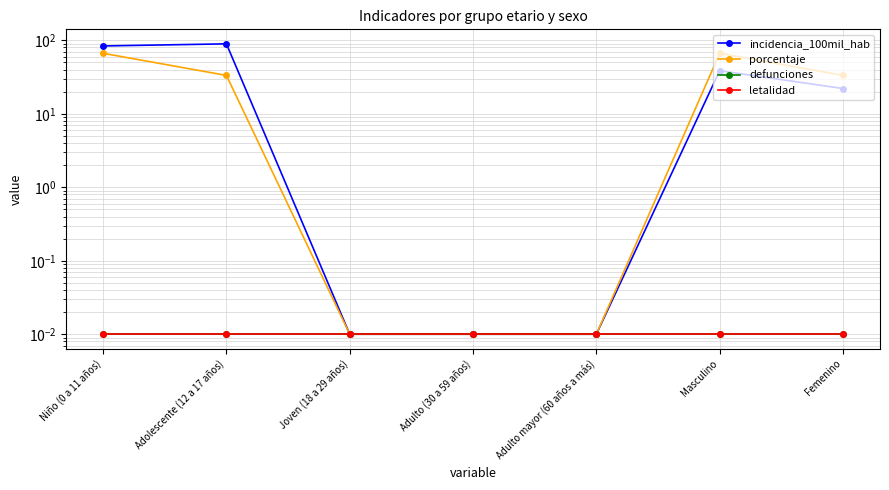

What is the label of the 7th point from the right?

Niño (0 a 11 años)